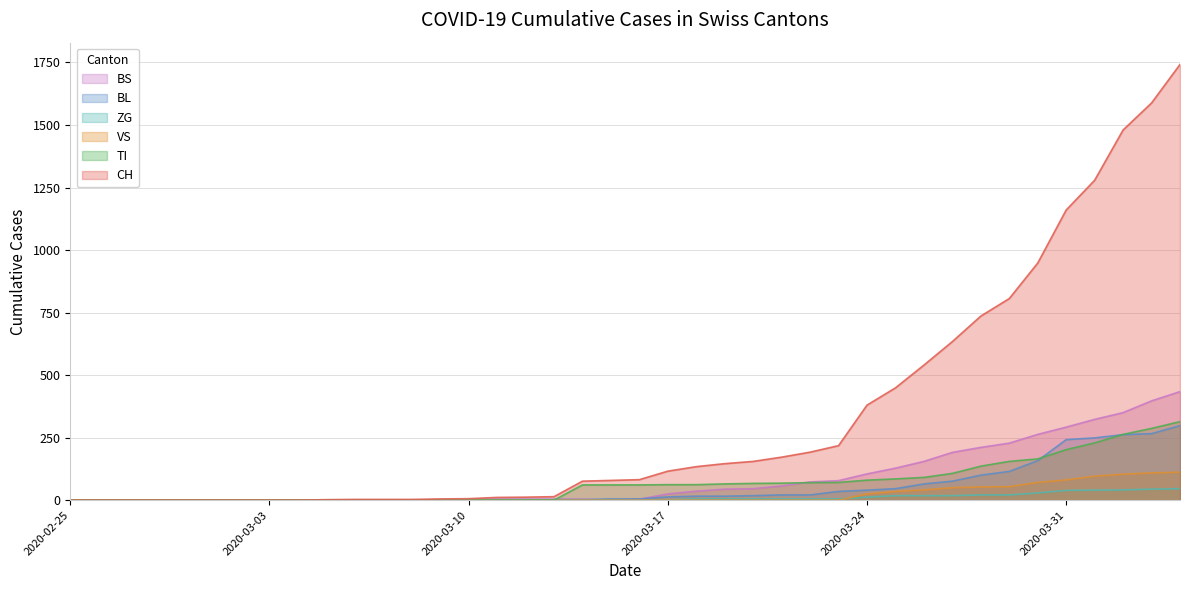

Which label corresponds to the smallest value in the chart?

2020-02-25